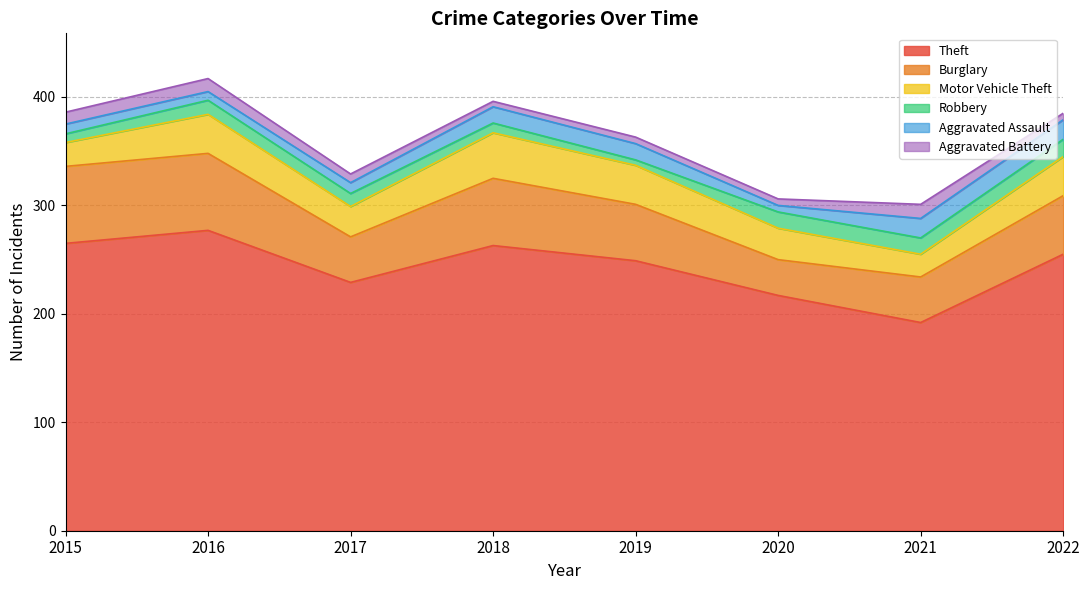

At which category does Motor Vehicle Theft reach its first local valley?

2017